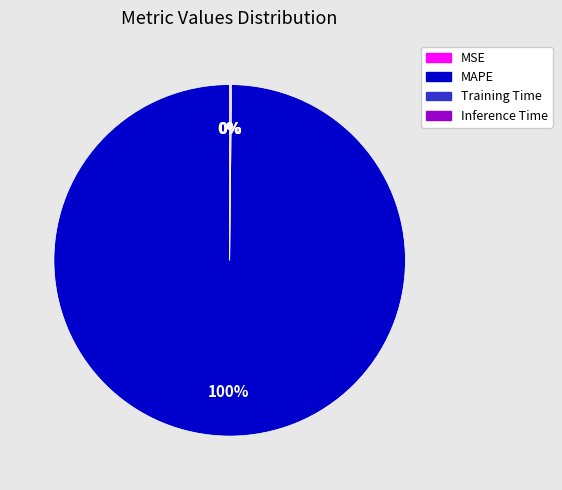

To the nearest percent, what is the difference between the largest and smallest slice percentages?

100%